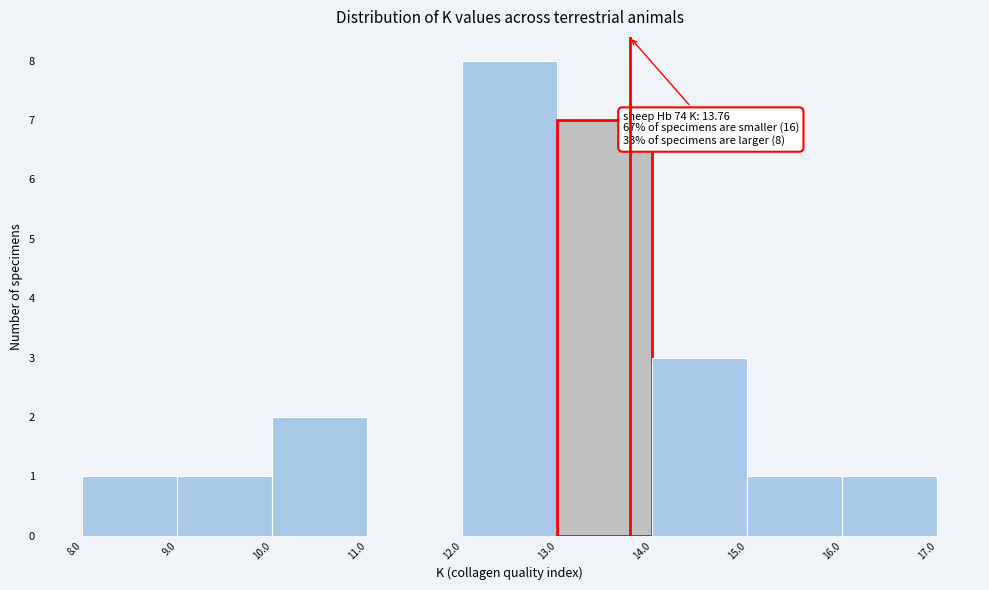

Which range on the x-axis has the tallest bar?

12.0 to 13.0